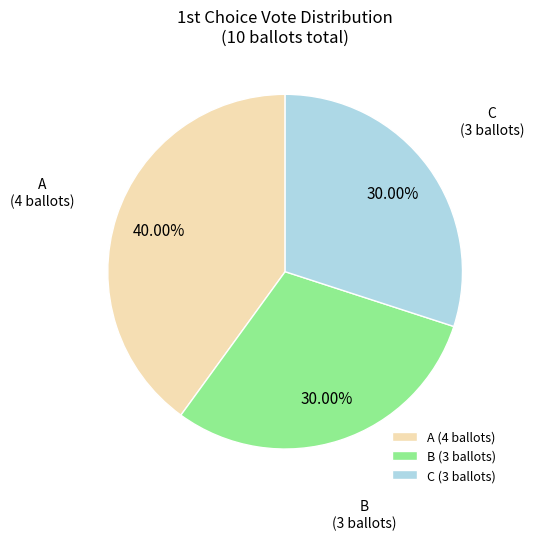

Which slice is the largest?

A